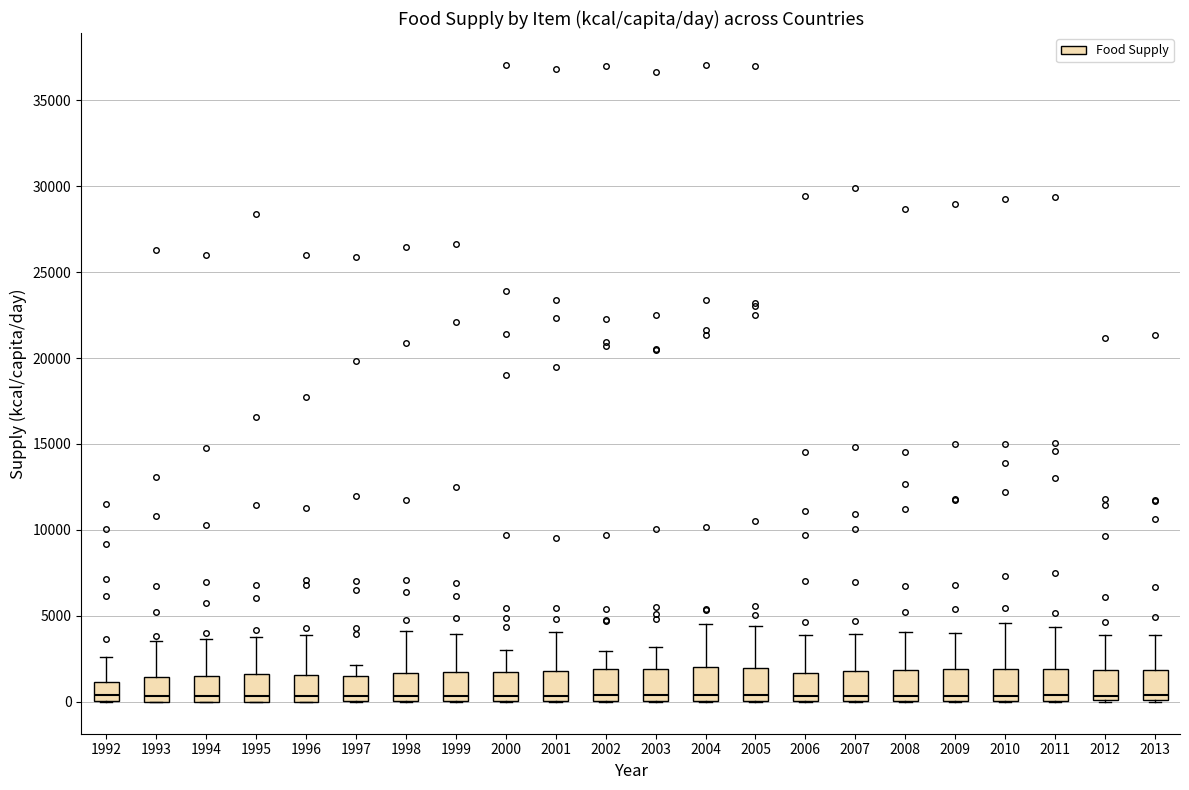

Reading left to right, read every box against the y-axis: the position of its median line, the range the box covers, and the ends of its whiskers. The values are not printed on the chart, so give them approximately, as read against the axis.

1992: median 500, box 0 to 1000, whiskers 0 to 2500
1993: median 500, box 0 to 1500, whiskers 0 to 3500
1994: median 500, box 0 to 1500, whiskers 0 to 3500
1995: median 500, box 0 to 1500, whiskers 0 to 4000
1996: median 500, box 0 to 1500, whiskers 0 to 4000
1997: median 500, box 0 to 1500, whiskers 0 to 2000
1998: median 500, box 0 to 1500, whiskers 0 to 4000
1999: median 500, box 0 to 1500, whiskers 0 to 4000
2000: median 500, box 0 to 2000, whiskers 0 to 3000
2001: median 500, box 0 to 2000, whiskers 0 to 4000
2002: median 500, box 0 to 2000, whiskers 0 to 3000
2003: median 500, box 0 to 2000, whiskers 0 to 3000
2004: median 500, box 0 to 2000, whiskers 0 to 4500
2005: median 500, box 0 to 2000, whiskers 0 to 4500
2006: median 500, box 0 to 1500, whiskers 0 to 4000
2007: median 500, box 0 to 2000, whiskers 0 to 4000
2008: median 500, box 0 to 2000, whiskers 0 to 4000
2009: median 500, box 0 to 2000, whiskers 0 to 4000
2010: median 500, box 0 to 2000, whiskers 0 to 4500
2011: median 500, box 0 to 2000, whiskers 0 to 4500
2012: median 500, box 0 to 2000, whiskers 0 to 4000
2013: median 500, box 0 to 2000, whiskers 0 to 4000